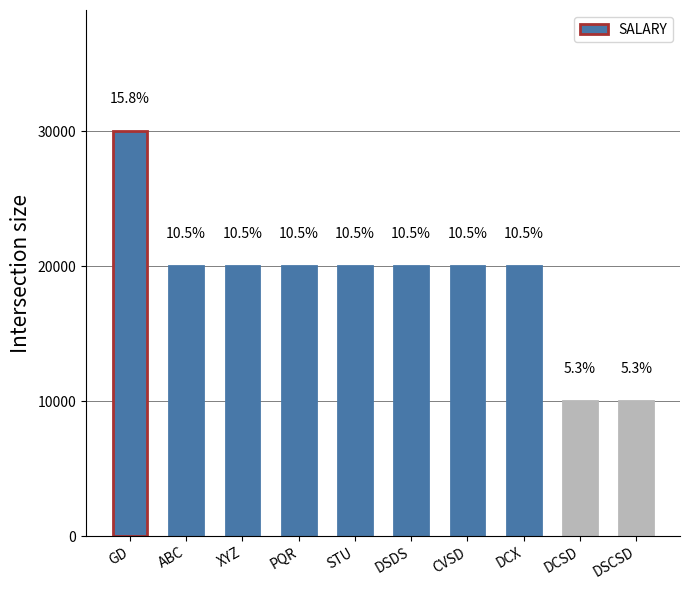

At which label is the value closest to 20000?

ABC